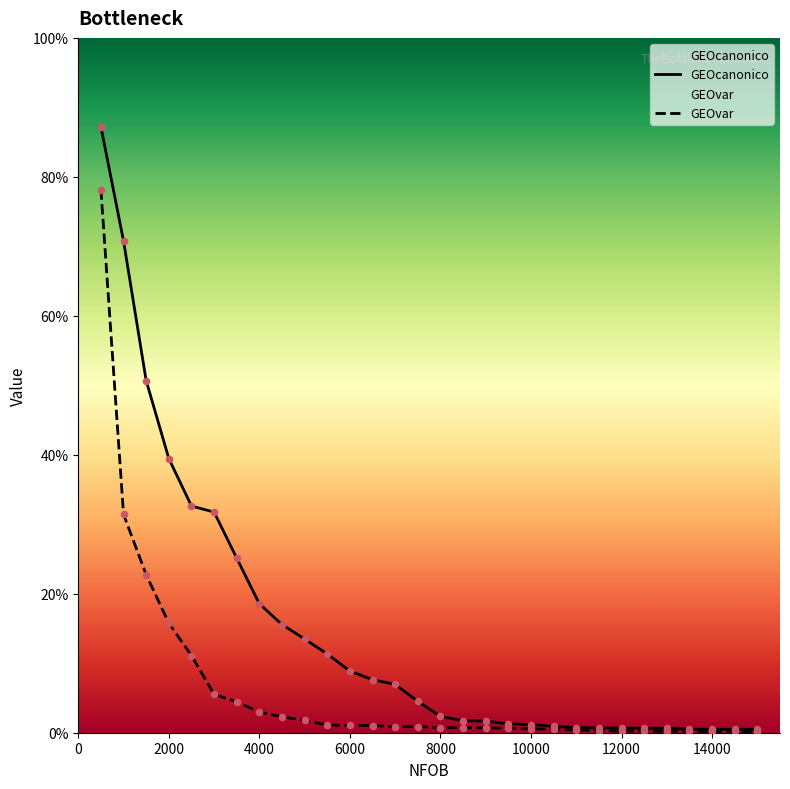

Which series has the largest total across all categories?

GEOcanonico